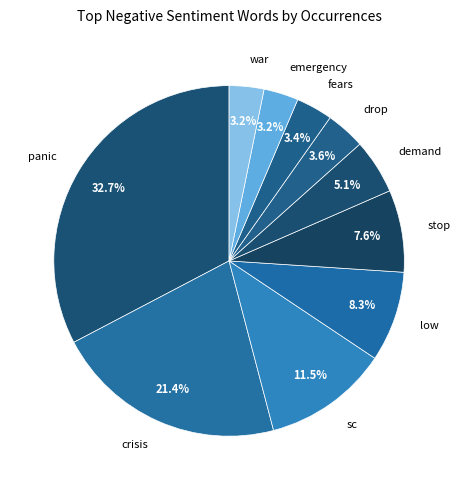

Count the number of slices in the pie.

10